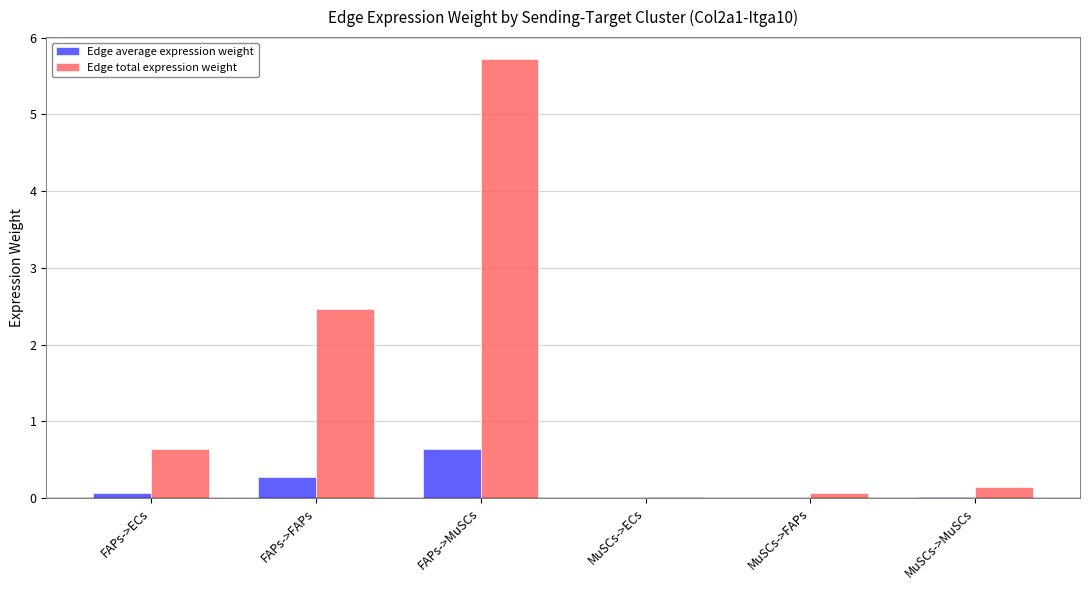

At which category is the sum across all series the highest?

FAPs->MuSCs